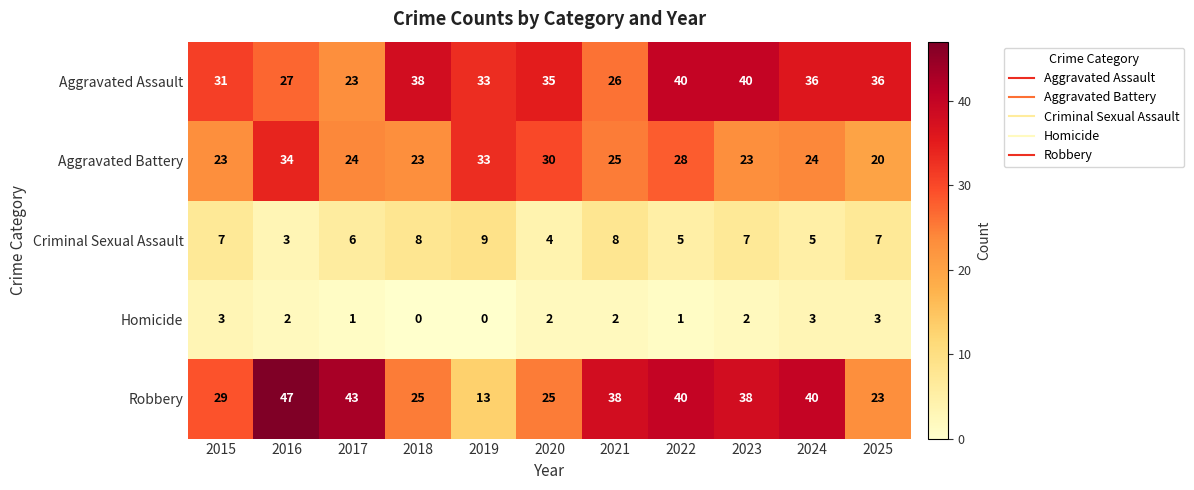

Which series changed the most between 2015 and 2016?

Robbery